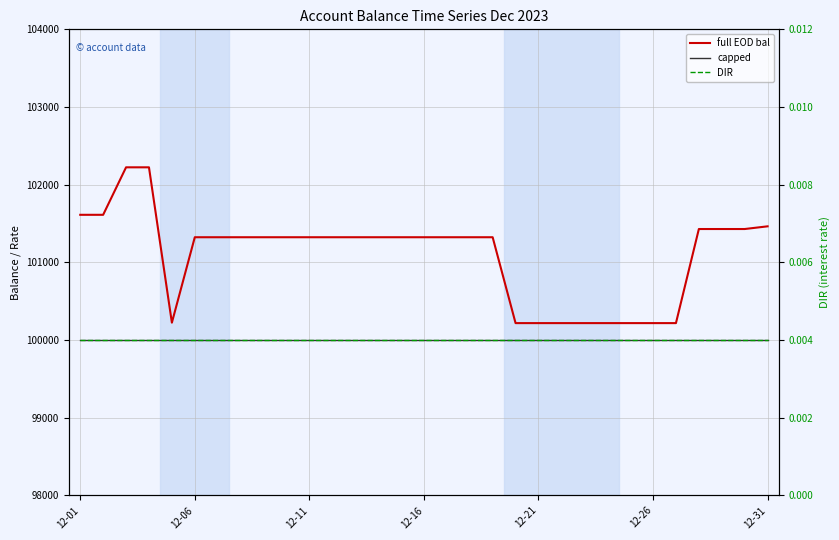

True or false: capped and full EOD bal intersect in this chart.

False